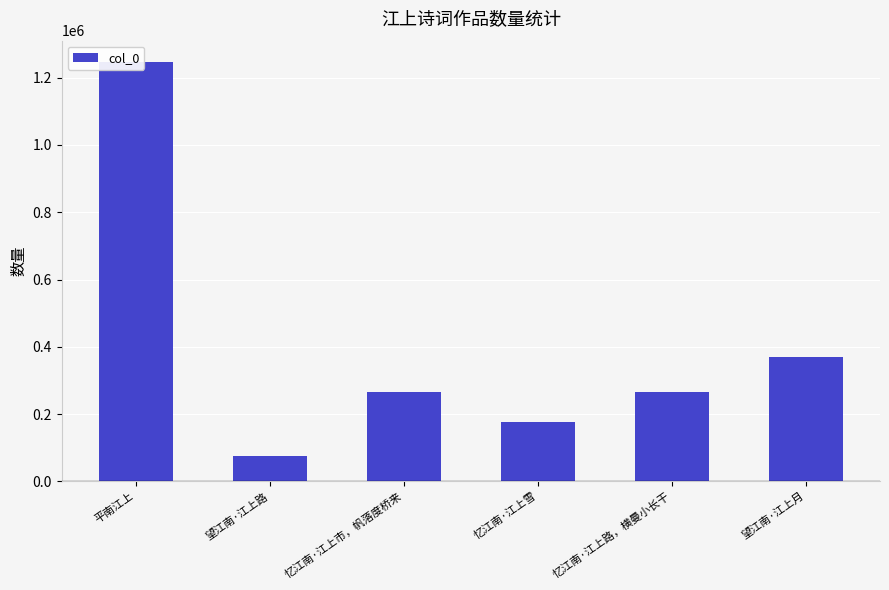

Are the bars grouped side by side (vs. stacked)?

No